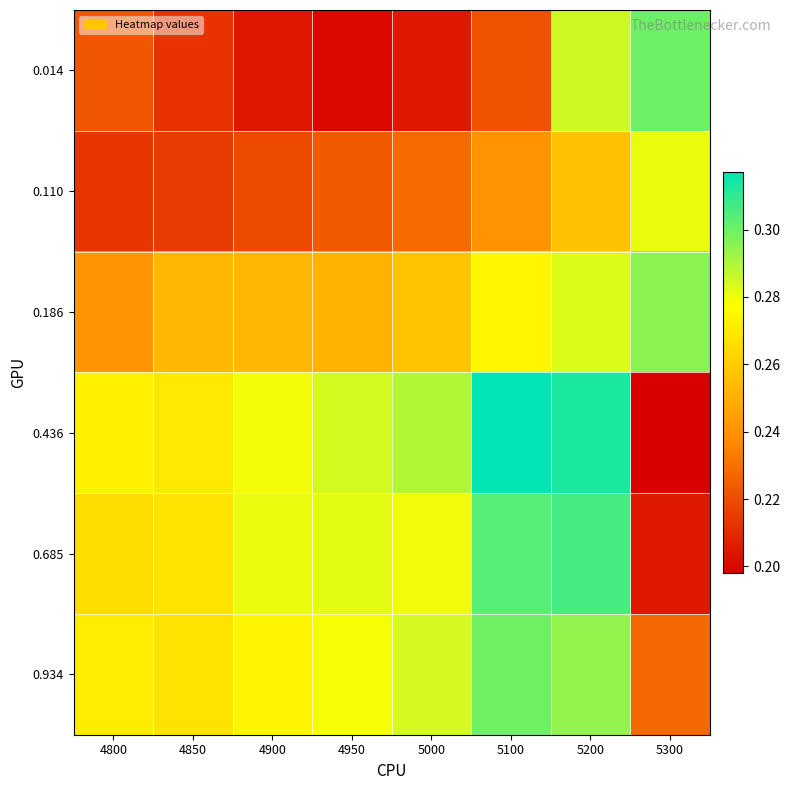

Count the number of data series in this chart.

6